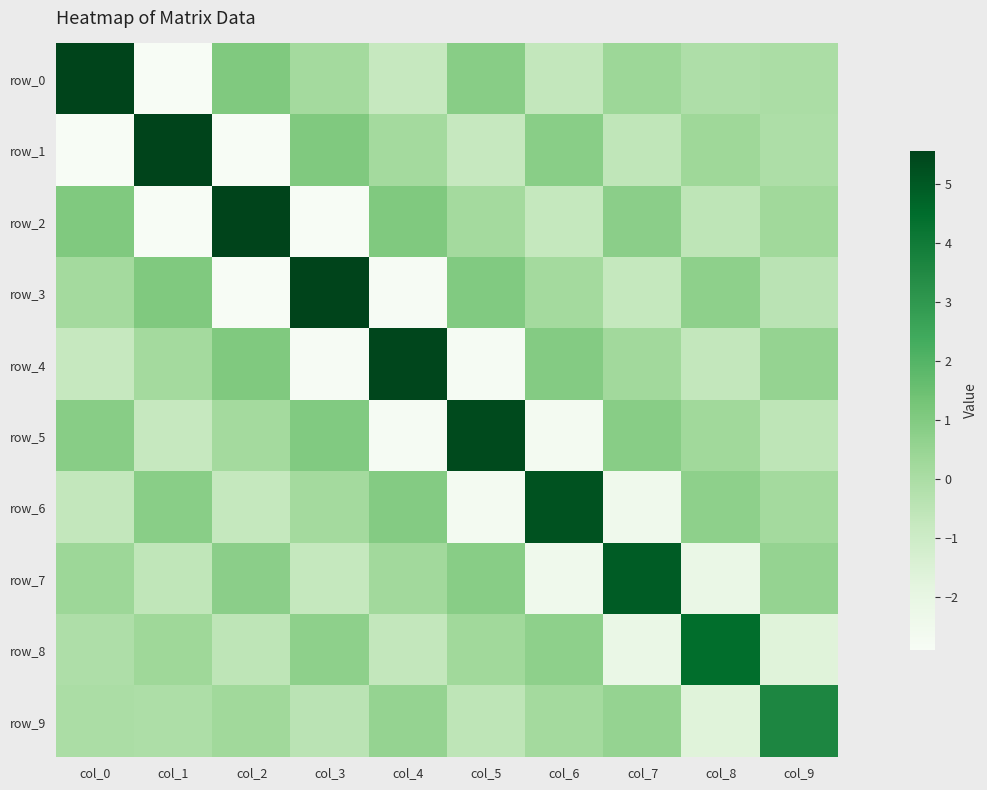

Reading right to left, transcribe all the data shown in this chart.

row_0: -0.0	-0.1	0.4	-0.7	0.9	-0.8	0.2	1.1	-2.9	5.6
row_1: -0.1	0.3	-0.6	0.8	-0.8	0.2	1.0	-2.9	5.6	-2.9
row_2: 0.2	-0.6	0.8	-0.7	0.2	1.0	-2.9	5.6	-2.9	1.1
row_3: -0.4	0.7	-0.7	0.2	1.0	-2.9	5.5	-2.9	1.0	0.2
row_4: 0.6	-0.7	0.2	1.0	-2.8	5.5	-2.9	1.0	0.2	-0.8
row_5: -0.5	0.3	0.8	-2.7	5.4	-2.8	1.0	0.2	-0.8	0.9
row_6: 0.2	0.7	-2.5	5.2	-2.7	1.0	0.2	-0.7	0.8	-0.7
row_7: 0.5	-2.2	4.9	-2.5	0.8	0.2	-0.7	0.8	-0.6	0.4
row_8: -1.7	4.5	-2.2	0.7	0.3	-0.7	0.7	-0.6	0.3	-0.1
row_9: 3.6	-1.7	0.5	0.2	-0.5	0.6	-0.4	0.2	-0.1	-0.0